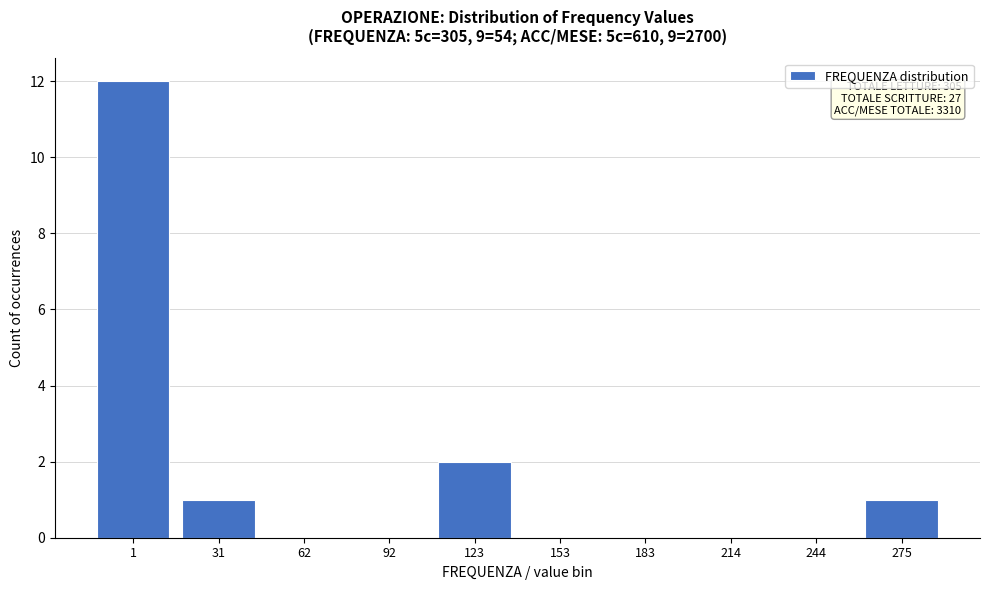

Reading left to right, transcribe all the data shown in this chart.

1=12	31=1	62=0	92=0	123=2	153=0	183=0	214=0	244=0	275=1